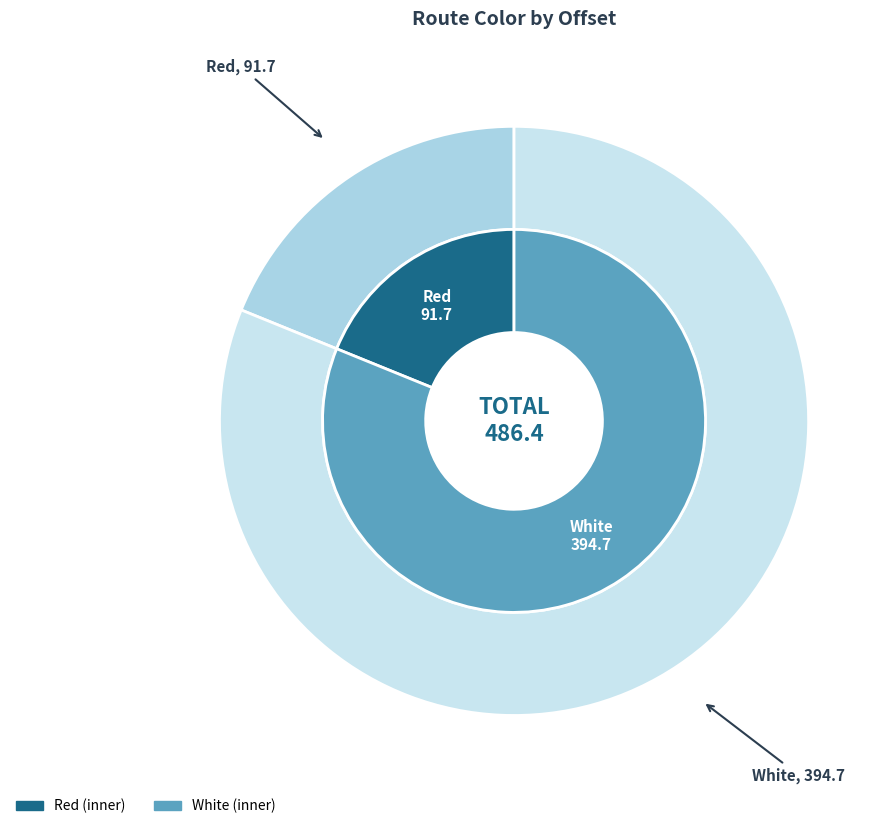

What is the smallest slice in the pie chart?

Red